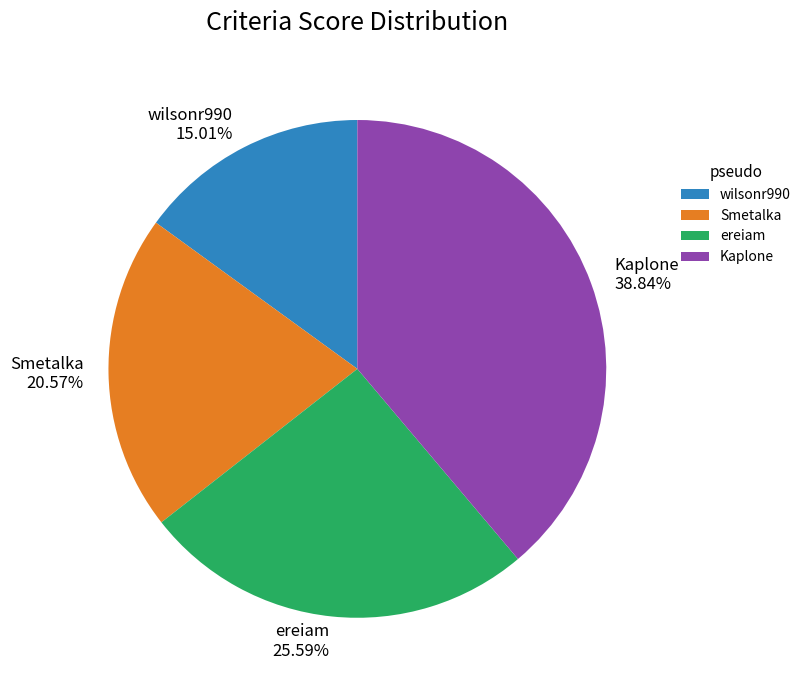

How many segments does this pie chart have?

4